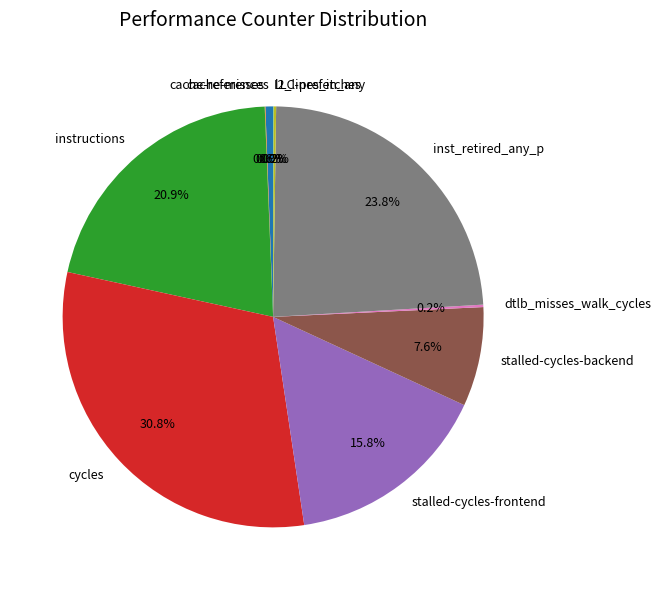

Which has a higher value, instructions or stalled-cycles-backend?

instructions